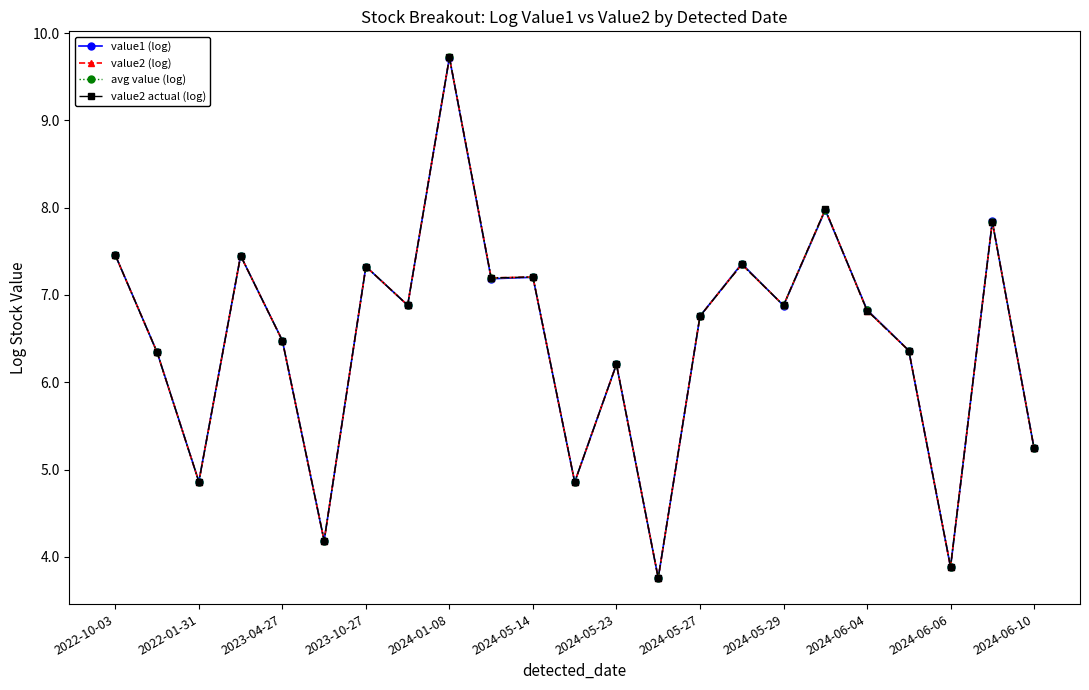

Does the chart have visible grid lines?

No